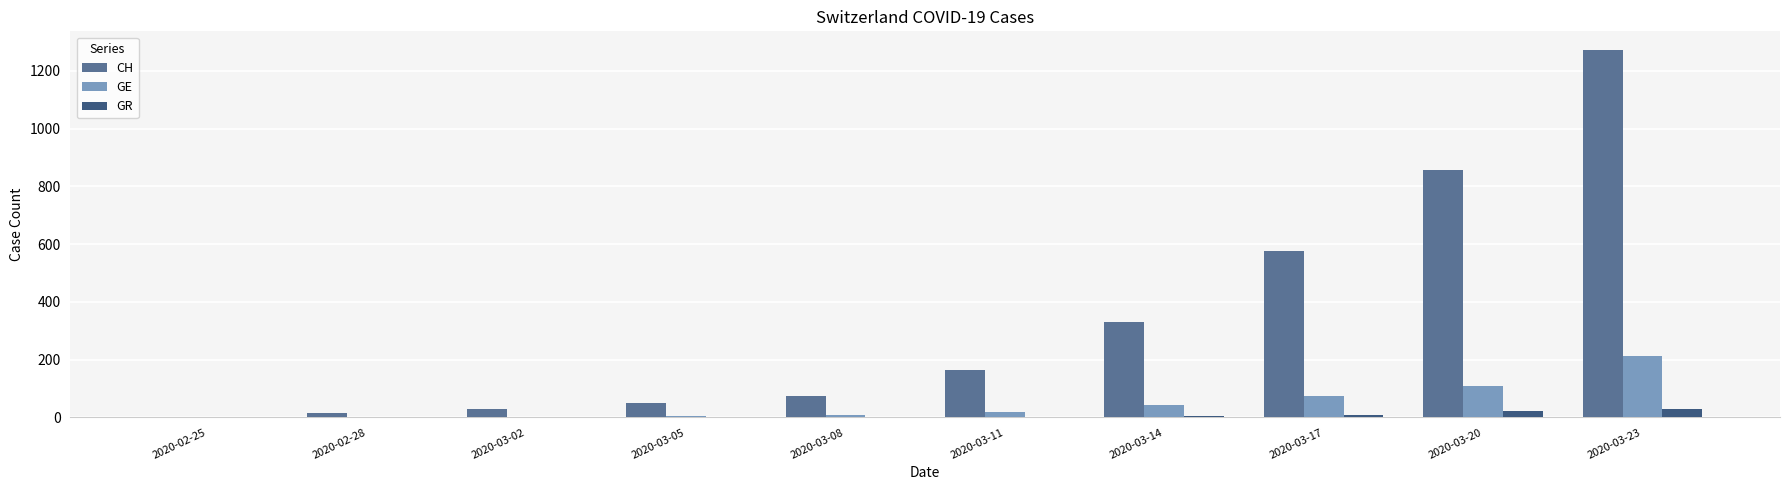

Count the number of categories in the chart.

10